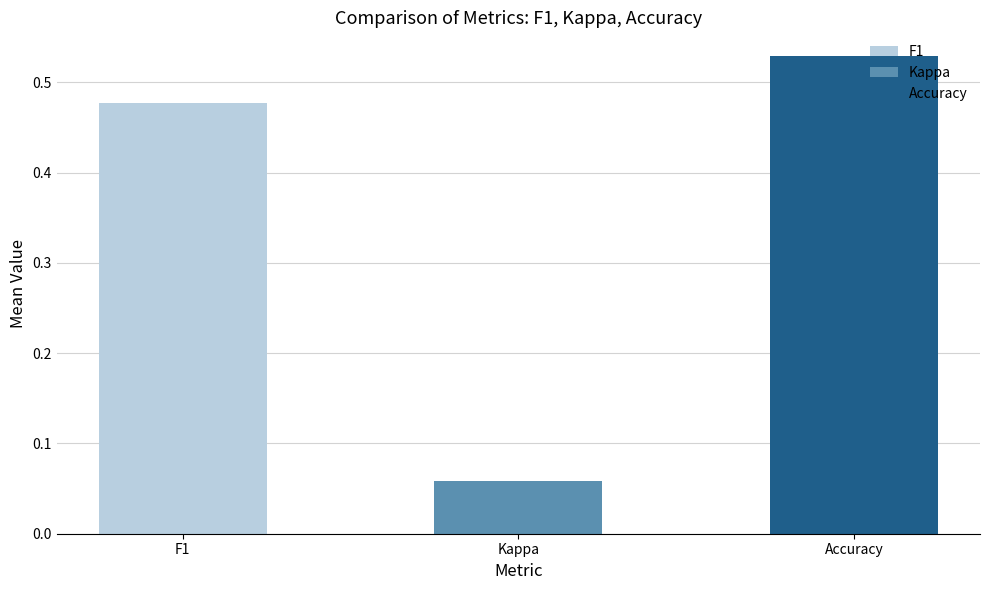

The value at Accuracy is 0.3. True or false?

False